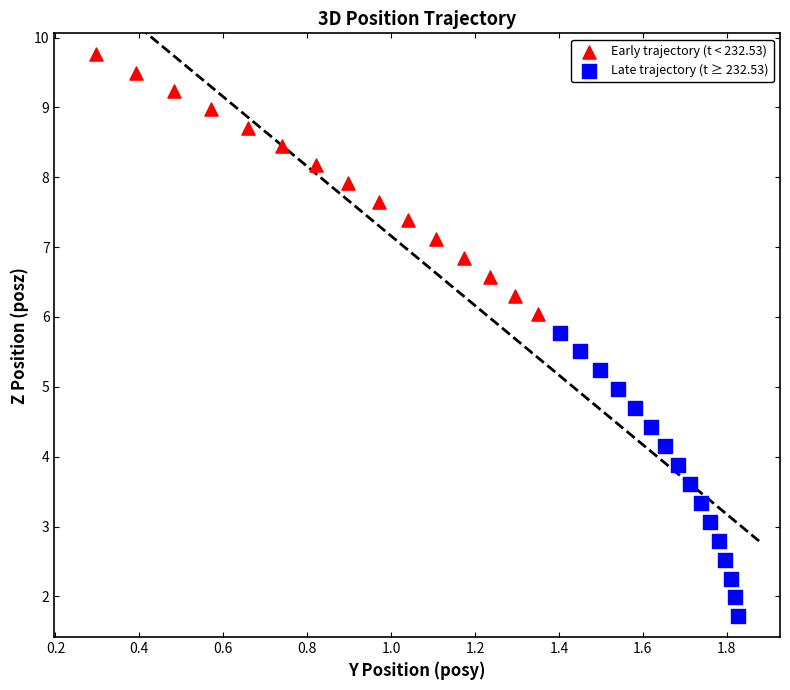

Which series contains the highest Y value?

Early trajectory (t < 232.53)